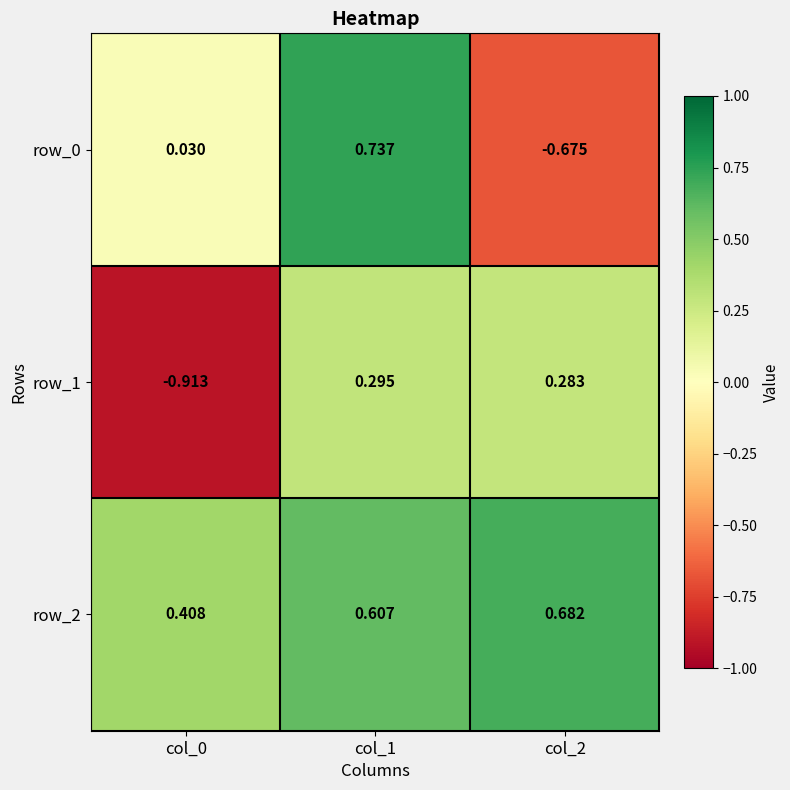

The row_1 series shows 0.5 at col_2. True or false?

False